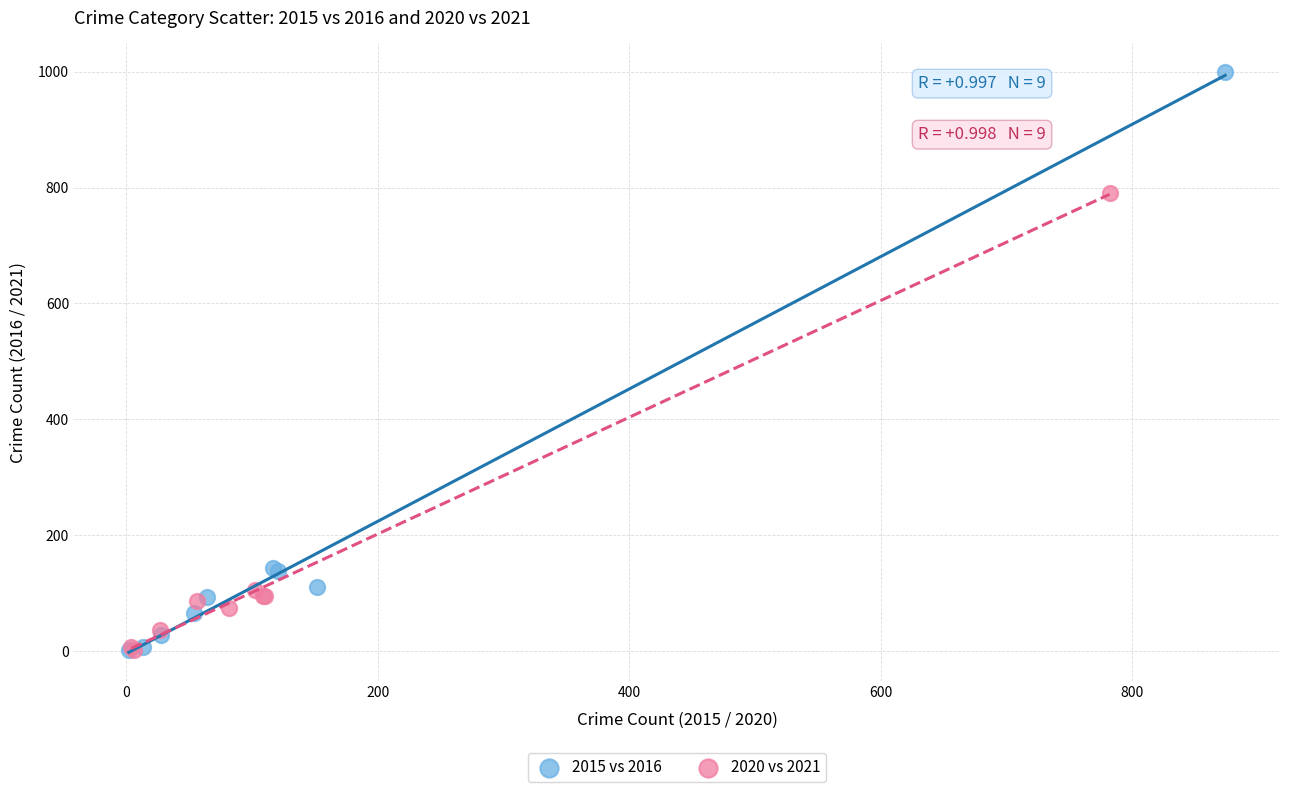

What are all the series names shown in the legend?

2015 vs 2016, 2020 vs 2021